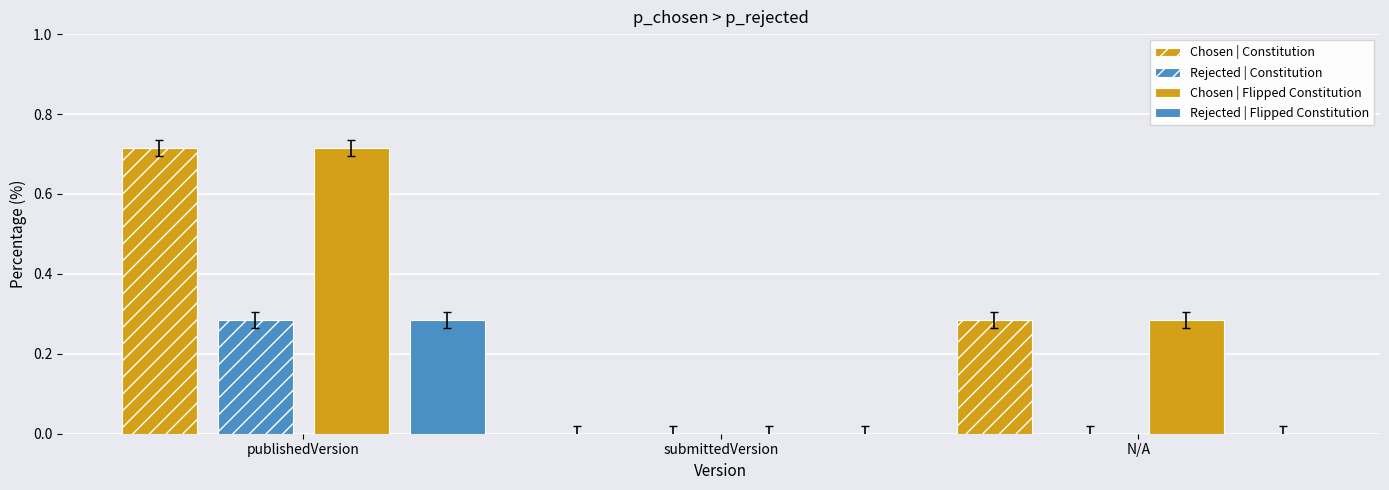

At which category is the sum across all series the highest?

publishedVersion